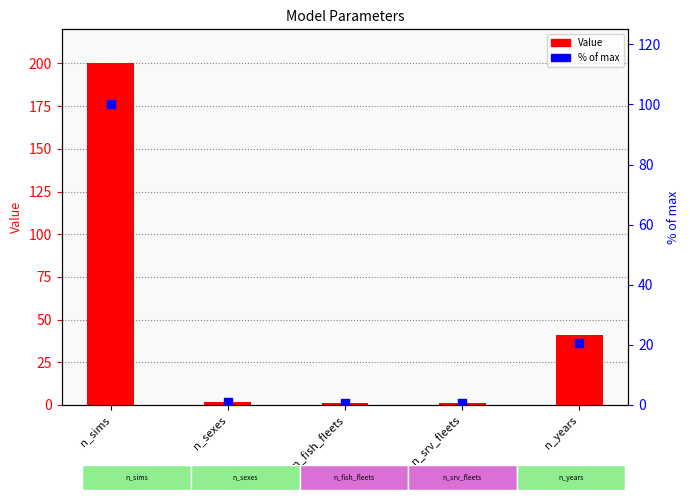

What is the total value across all series at n_srv_fleets?

1.5